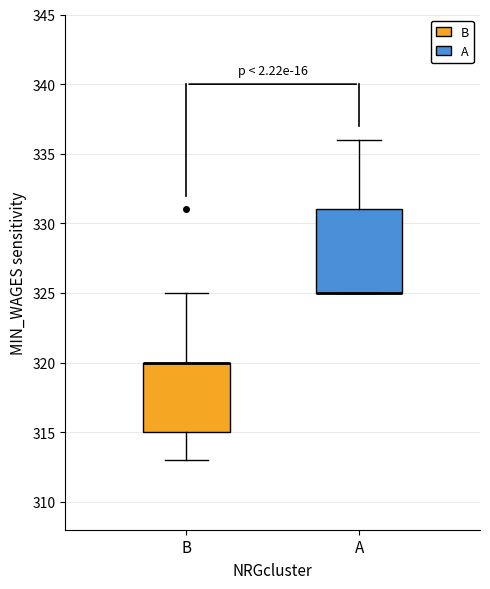

Reading left to right, read every box against the y-axis: the position of its median line, the range the box covers, and the ends of its whiskers. The values are not printed on the chart, so give them approximately, as read against the axis.

B: median 320 (drawn on the box's upper edge), box 315 to 320, whiskers 313 to 325
A: median 325 (drawn on the box's lower edge), box 325 to 331, whiskers 325 to 336